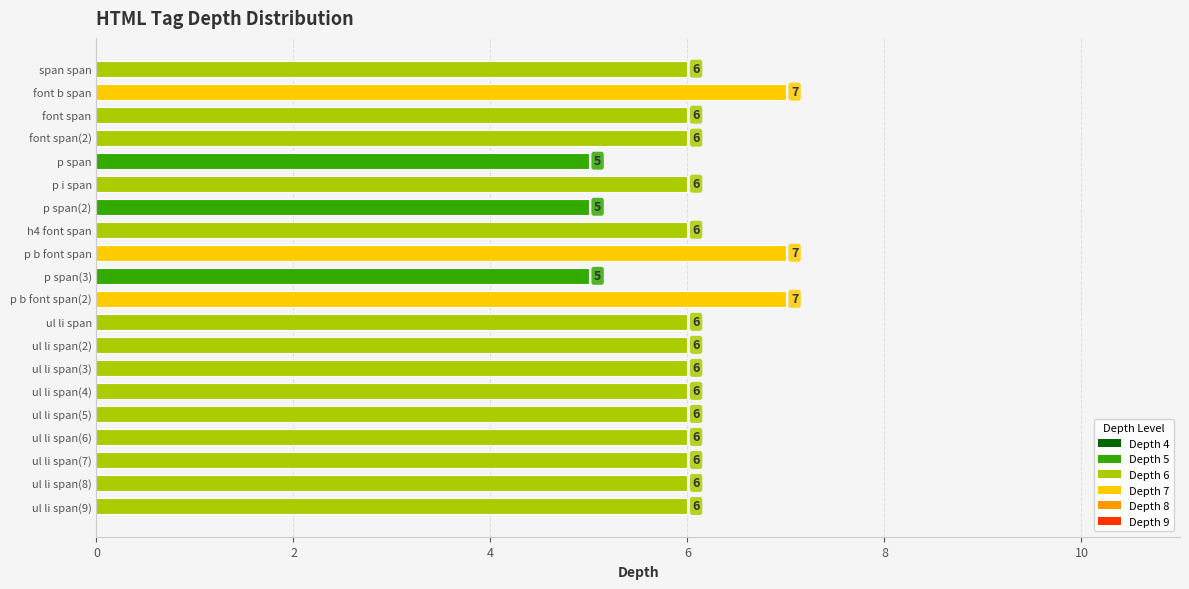

Reading top to bottom, transcribe all the data shown in this chart.

6	7	6	6	5	6	5	6	7	5	7	6	6	6	6	6	6	6	6	6